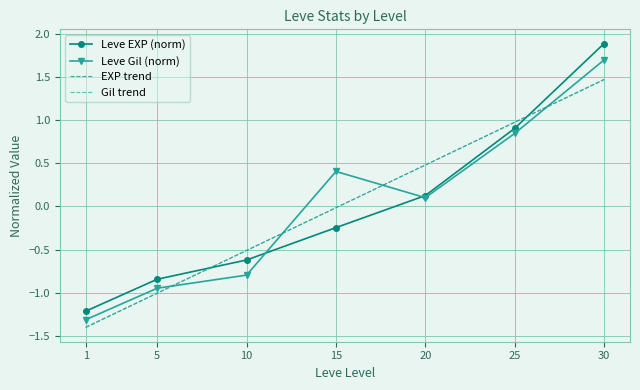

Is the value of EXP trend at 20 greater than the value of Leve Gil (norm) at 15?

Yes